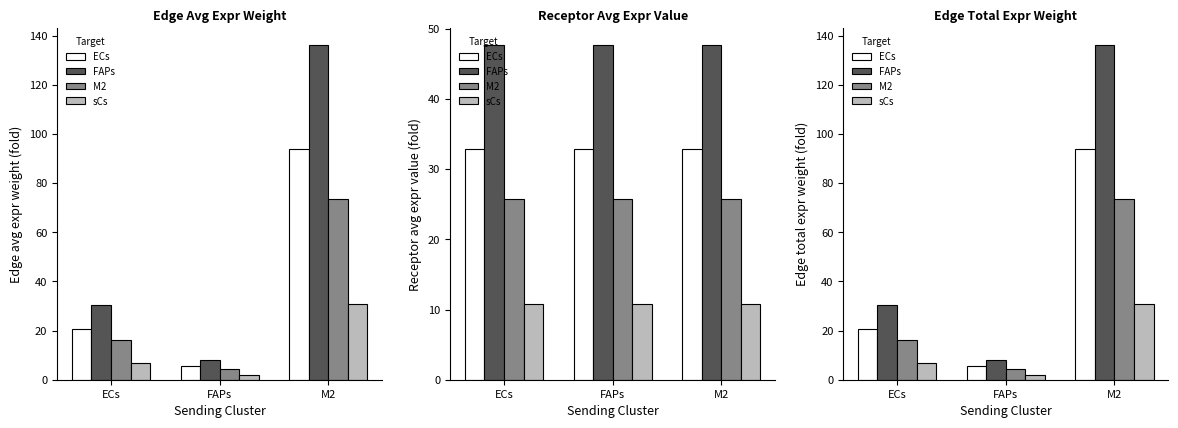

What is the greatest value displayed?

136.3